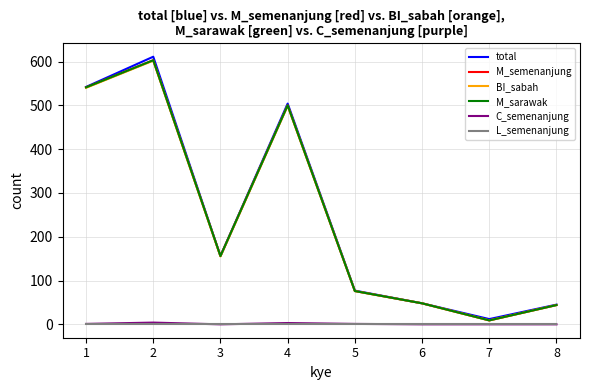

In BI_sabah, how many points are lower than both neighbors (excluding endpoints)?

2